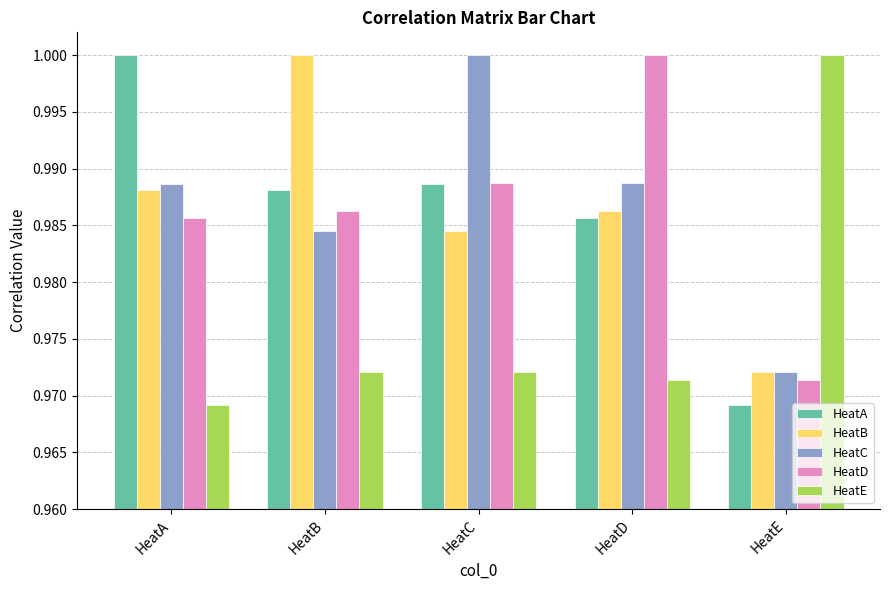

Count the number of data series in this chart.

5